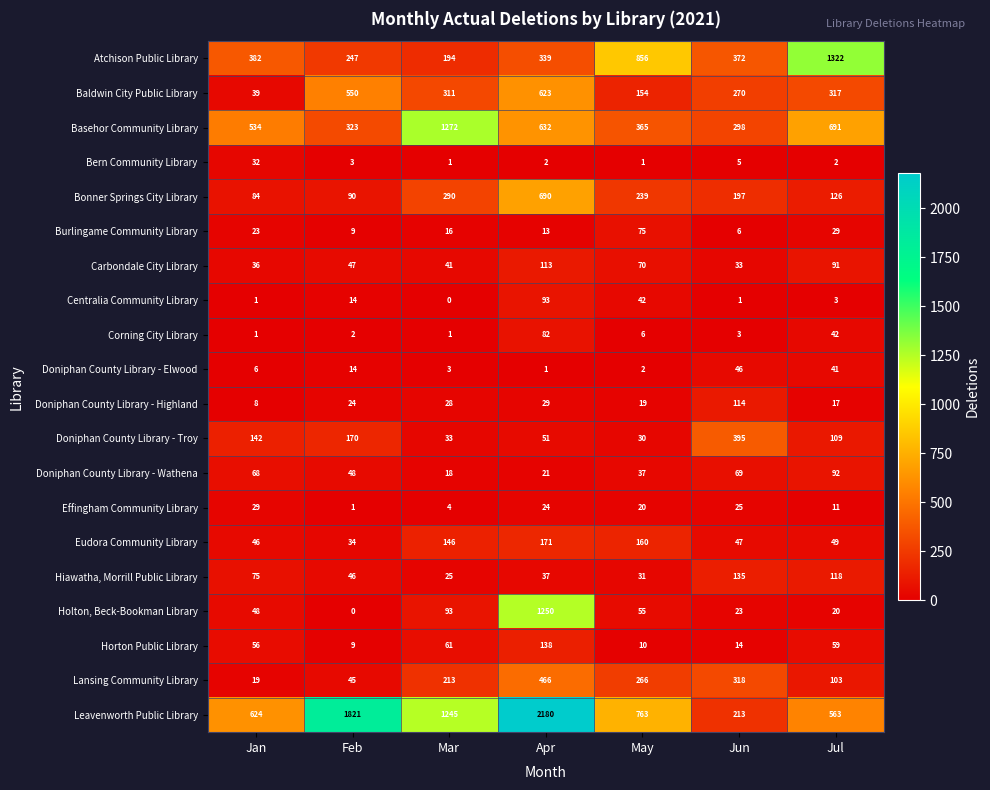

Rank the series by their maximum value, from highest to lowest.

Leavenworth Public Library, Atchison Public Library, Basehor Community Library, Holton, Beck-Bookman Library, Bonner Springs City Library, Baldwin City Public Library, Lansing Community Library, Doniphan County Library - Troy, Eudora Community Library, Horton Public Library, Hiawatha, Morrill Public Library, Doniphan County Library - Highland, Carbondale City Library, Centralia Community Library, Doniphan County Library - Wathena, Corning City Library, Burlingame Community Library, Doniphan County Library - Elwood, Bern Community Library, Effingham Community Library